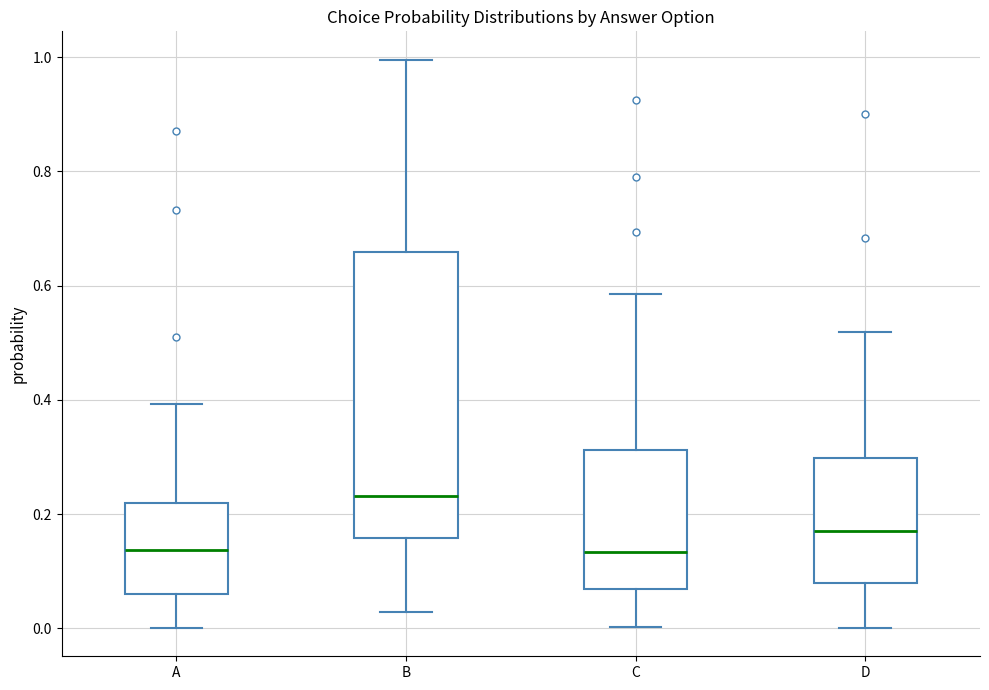

Reading left to right, transcribe this box plot: for each box, give where its median line is, the range the box spans, and where its two whiskers end, as read against the y-axis. The values are not printed on the chart, so give them approximately, as read against the axis.

A: median 0.14, box 0.06 to 0.22, whiskers 0.00 to 0.40
B: median 0.24, box 0.16 to 0.66, whiskers 0.02 to 1.00
C: median 0.14, box 0.06 to 0.32, whiskers 0.00 to 0.58
D: median 0.16, box 0.08 to 0.30, whiskers 0.00 to 0.52